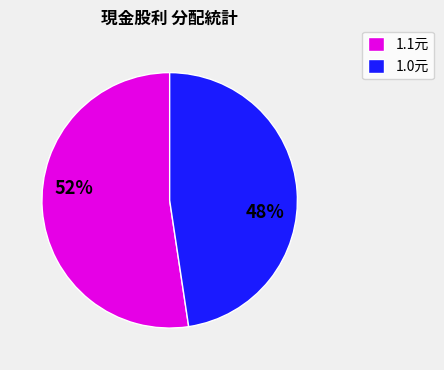

To the nearest percent, what is the average slice percentage?

50%